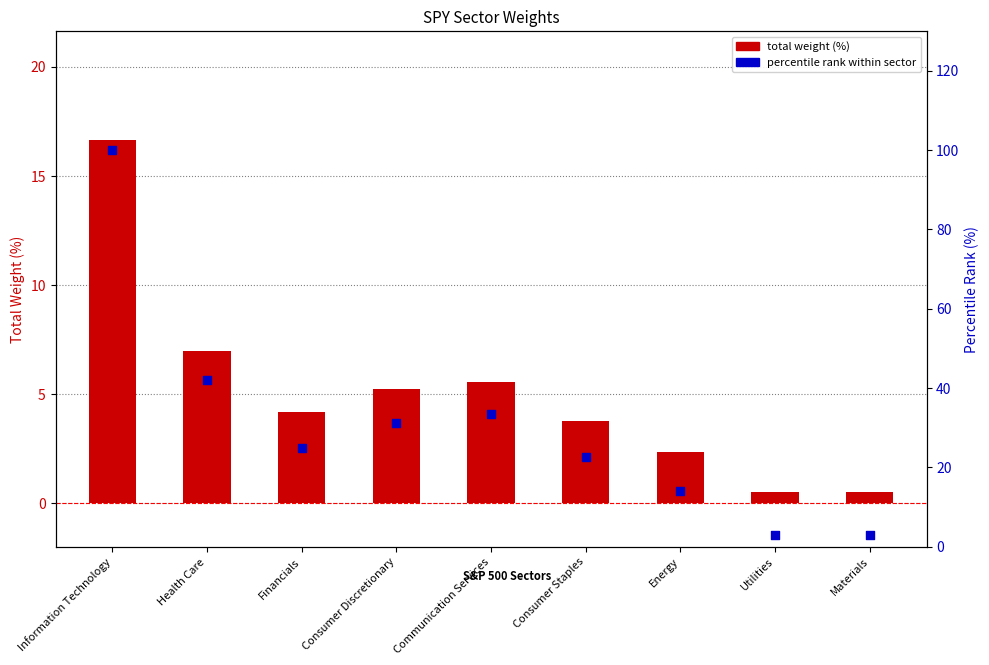

At which category is the sum across all series the highest?

Information Technology